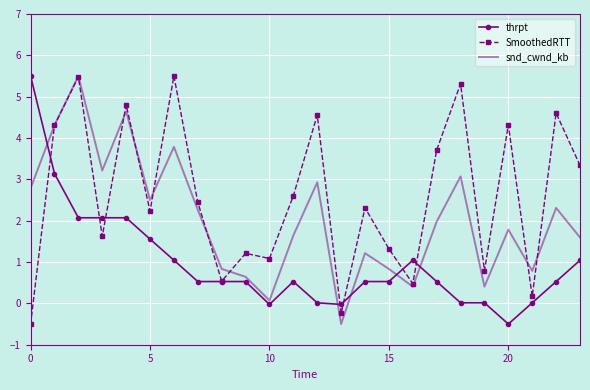

What is the minimum value shown in the chart?

-0.5